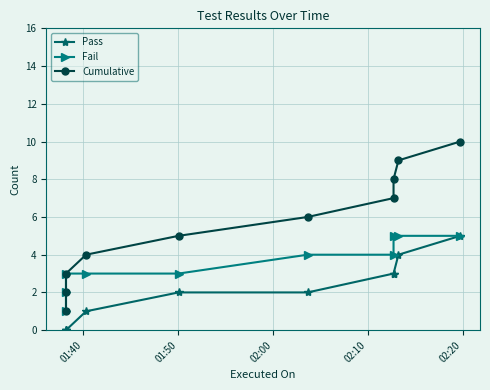

The Cumulative series shows 1 at 01:50. True or false?

False